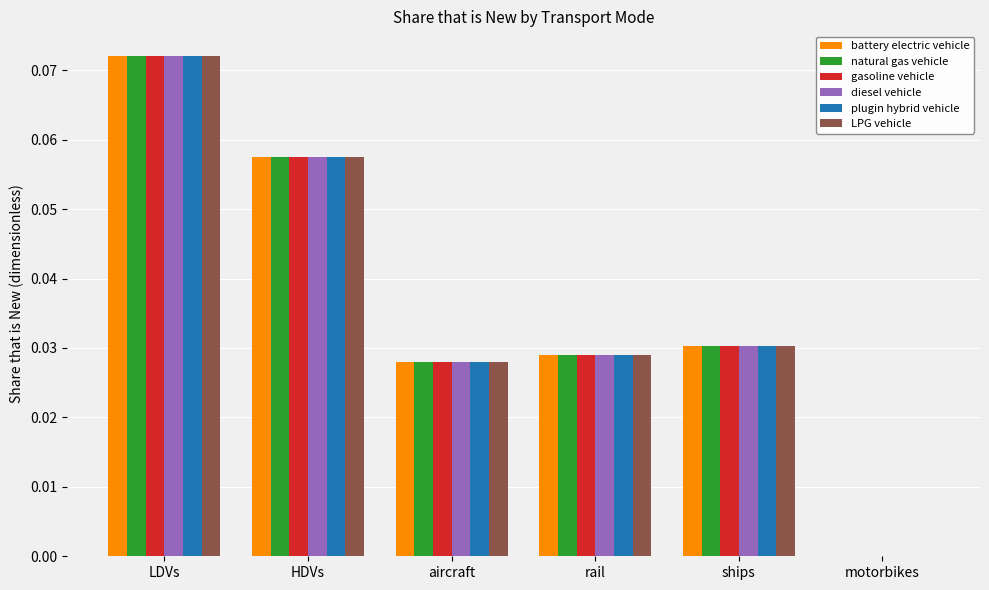

The plugin hybrid vehicle series shows 0.0 at rail. True or false?

True